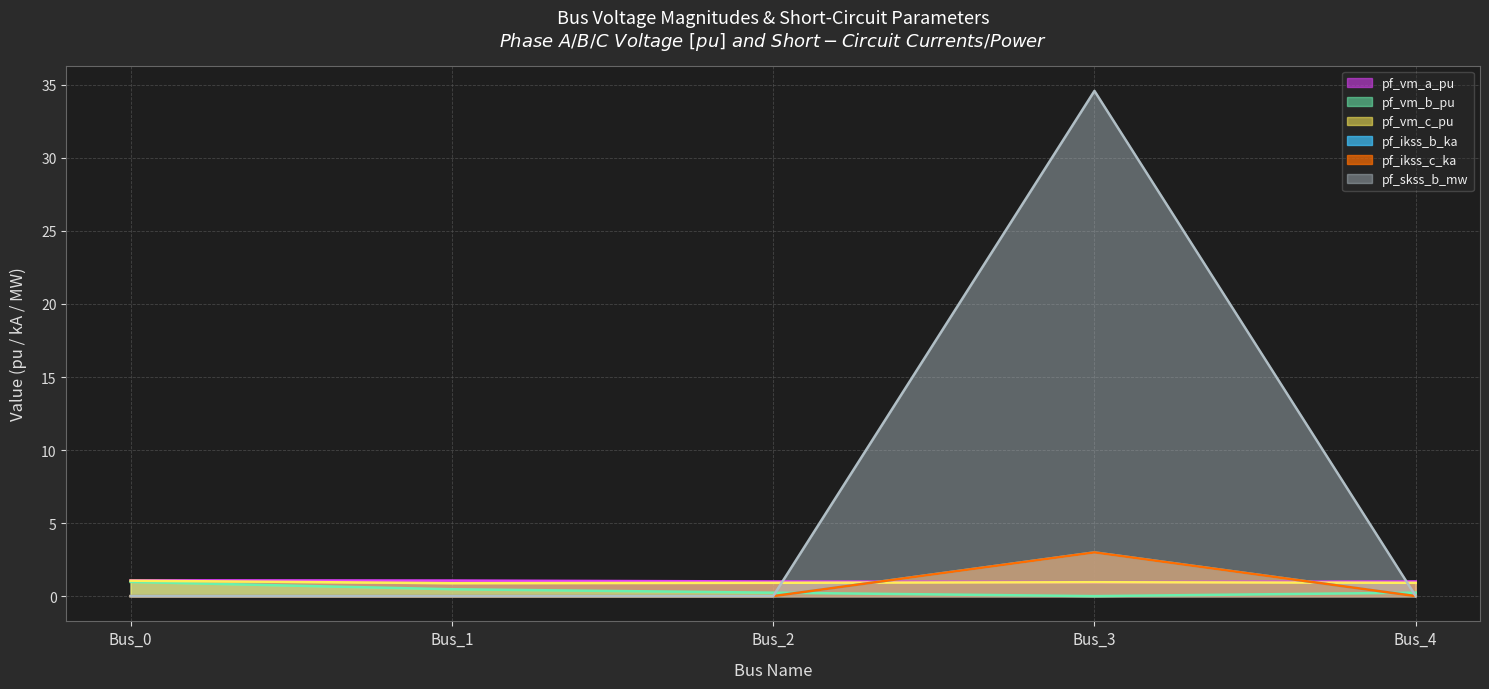

How many times do pf_vm_c_pu and pf_ikss_c_ka cross each other?

2